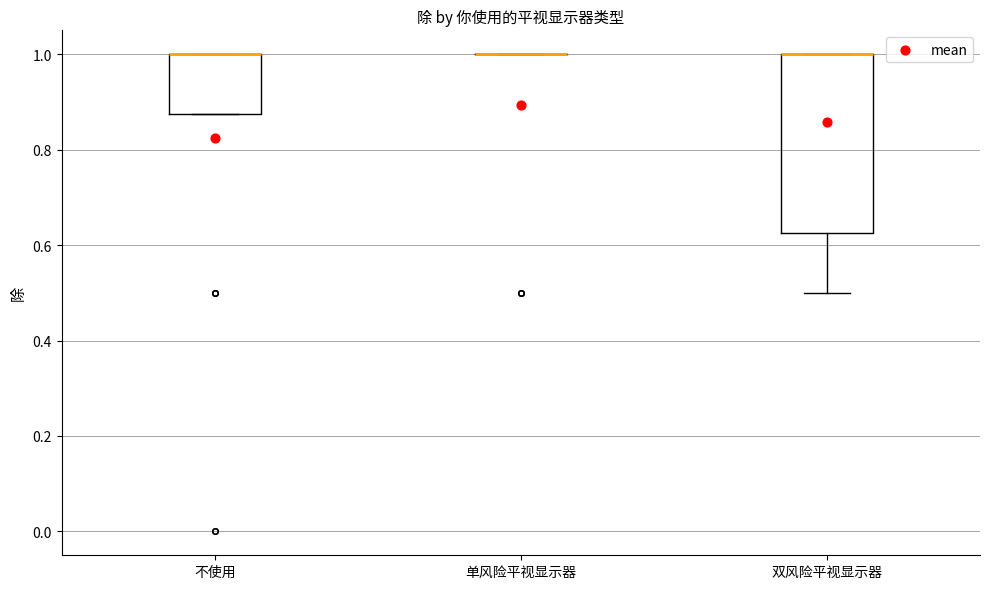

Reading left to right, read every box against the y-axis: the position of its median line, the range the box covers, and the ends of its whiskers. The values are not printed on the chart, so give them approximately, as read against the axis.

不使用: median 1.00 (drawn on the box's upper edge), box 0.88 to 1.00, whiskers 0.88 to 1.00
单风险平视显示器: box collapsed to a line at 1.00, whiskers 1.00 to 1.00
双风险平视显示器: median 1.00 (drawn on the box's upper edge), box 0.62 to 1.00, whiskers 0.50 to 1.00